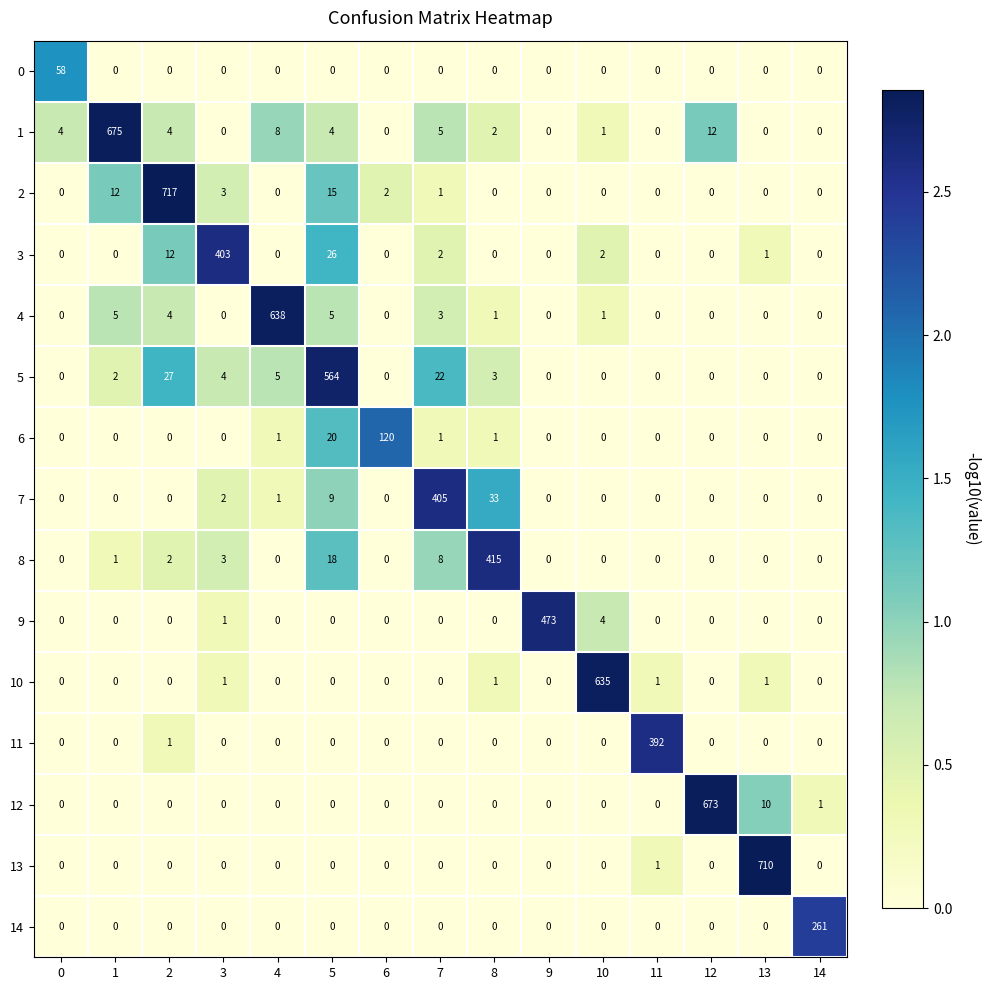

What is the difference between the maximum and minimum values in the 8 series?

415